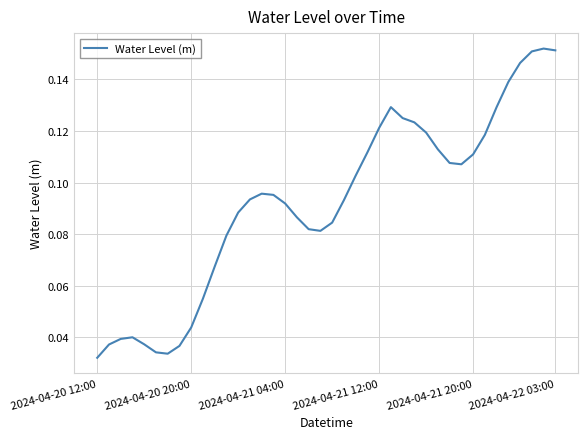

The value at 2024-04-22 03:00 is 0.1. True or false?

False